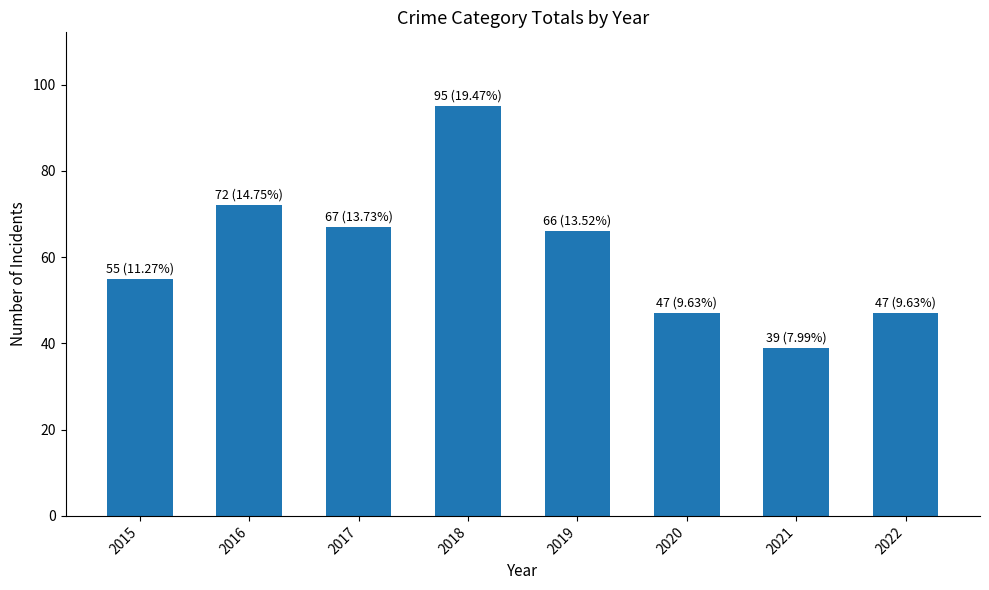

Which category has the lowest value across all series?

2021